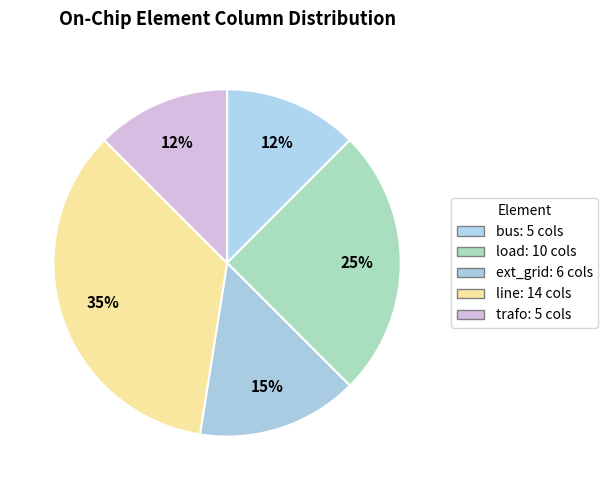

Is it true that bus is 12% of the pie?

True